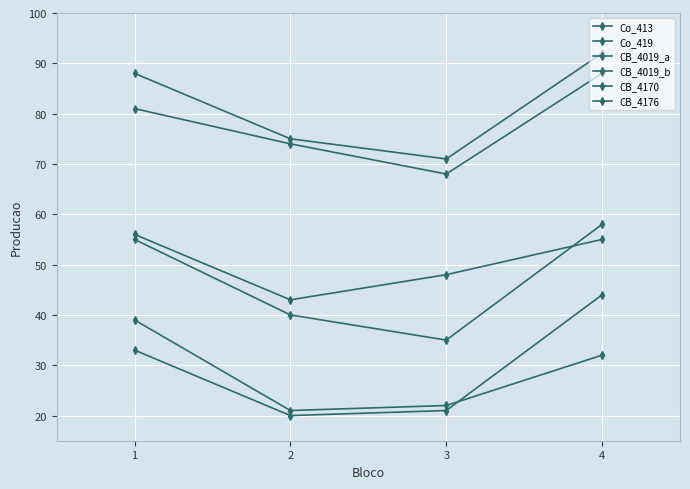

What is the maximum value shown in the chart?

92